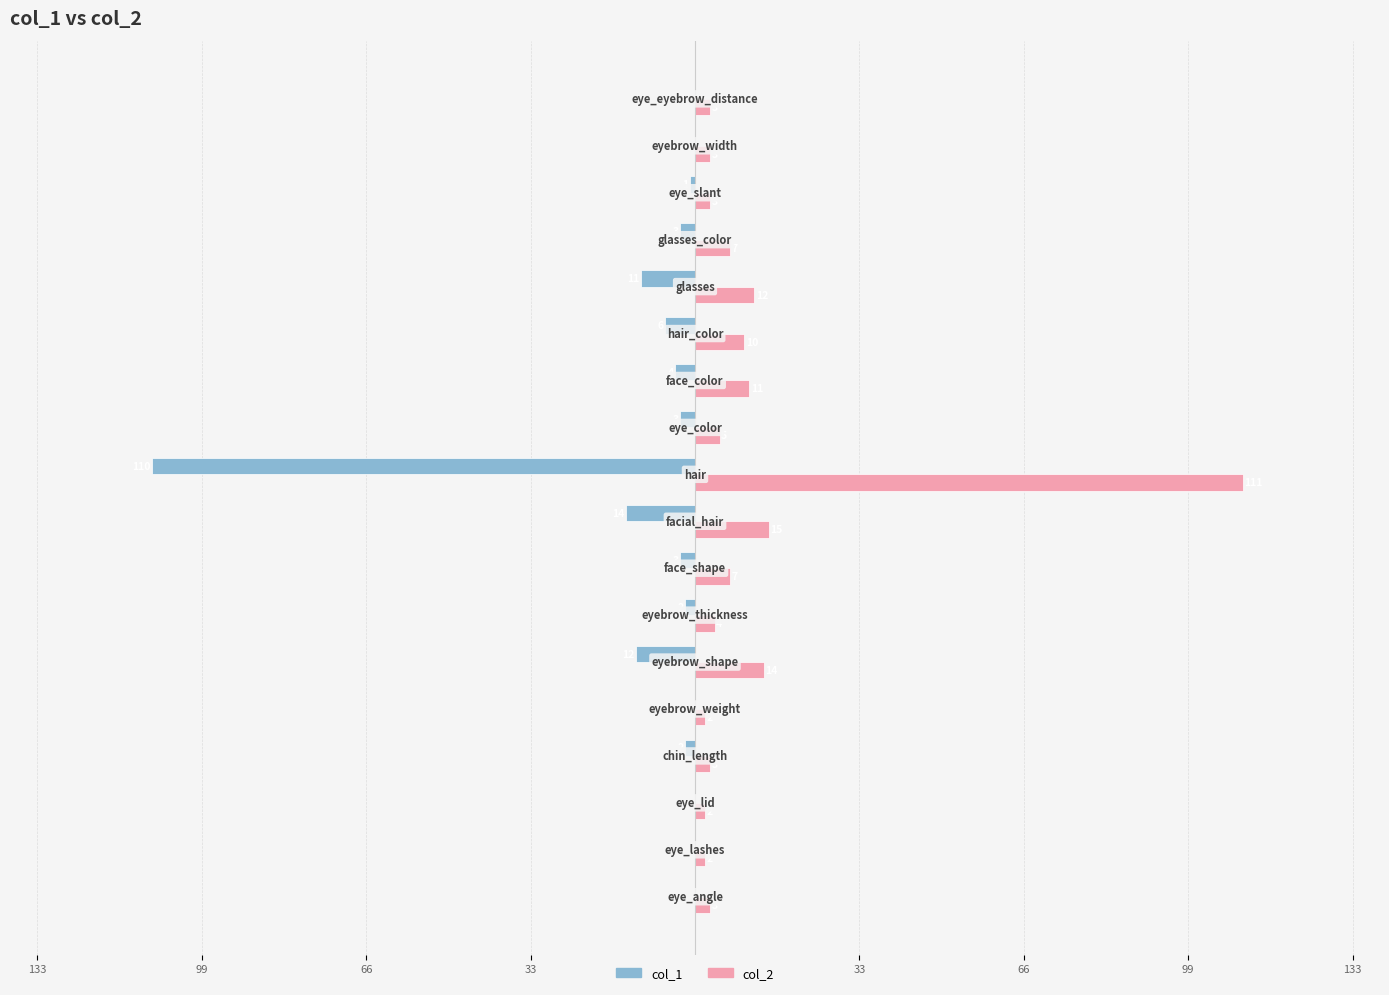

What are all the series names shown in the legend?

col_1, col_2